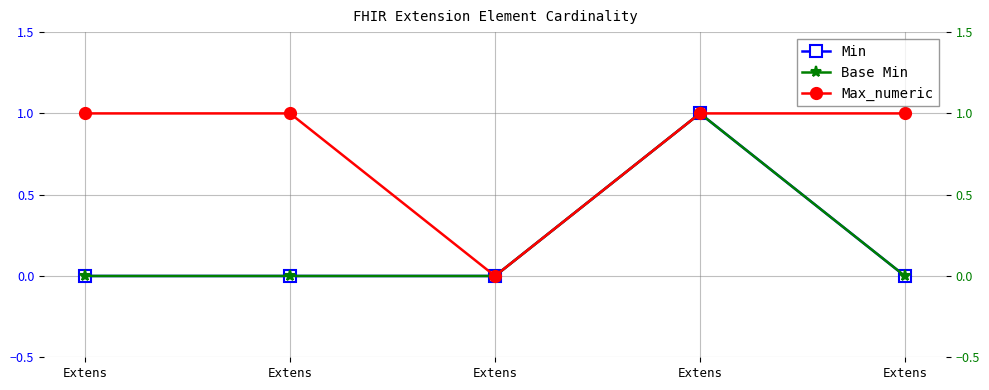

Which category has the highest value in the Base Min series?

Extens